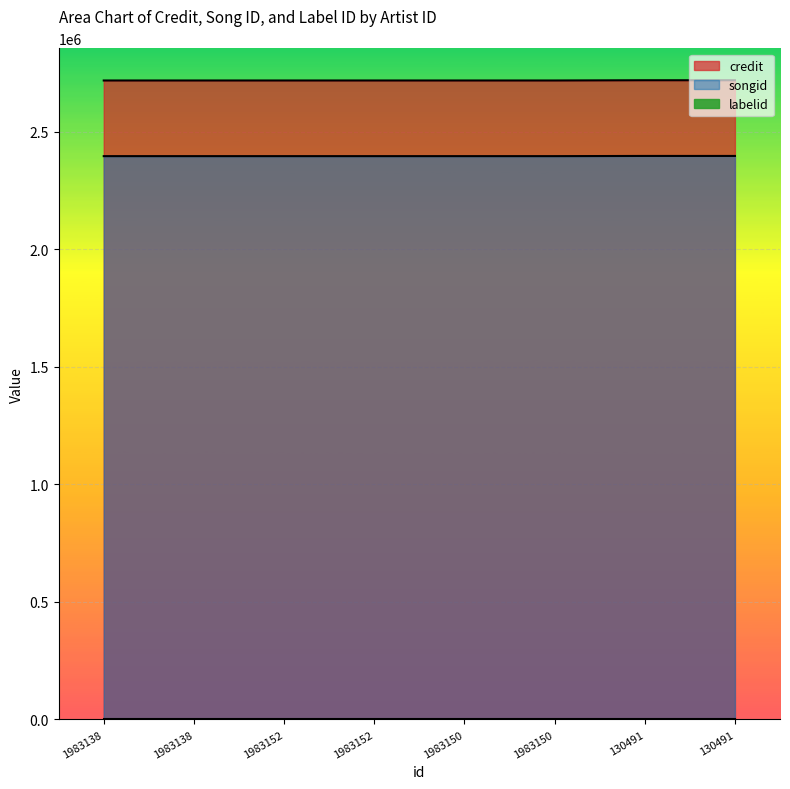

The songid series shows 2395582 at 1983138. True or false?

True